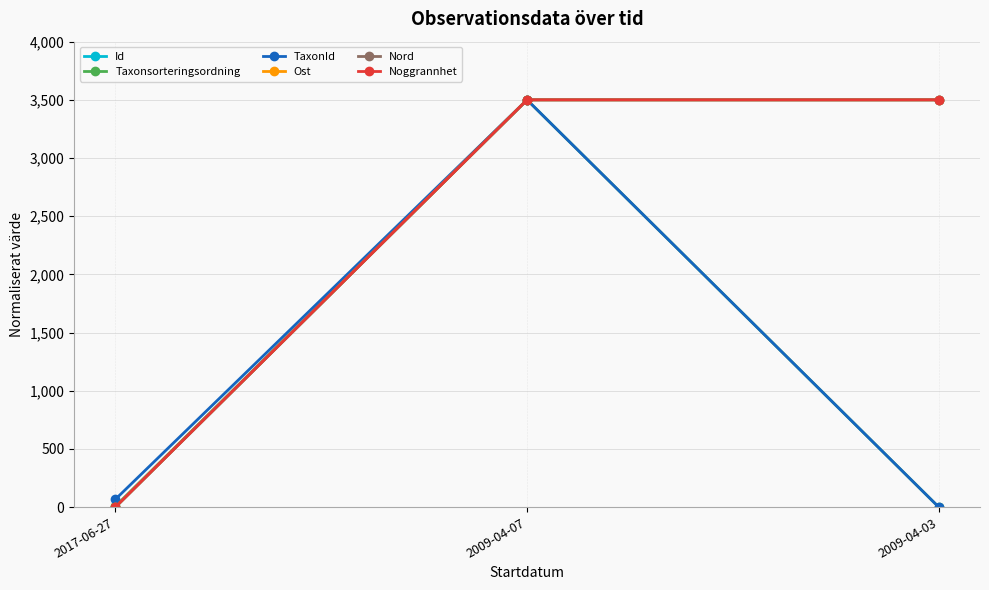

True or false: Taxonsorteringsordning has a value of 3500.0 at 2009-04-07.

True